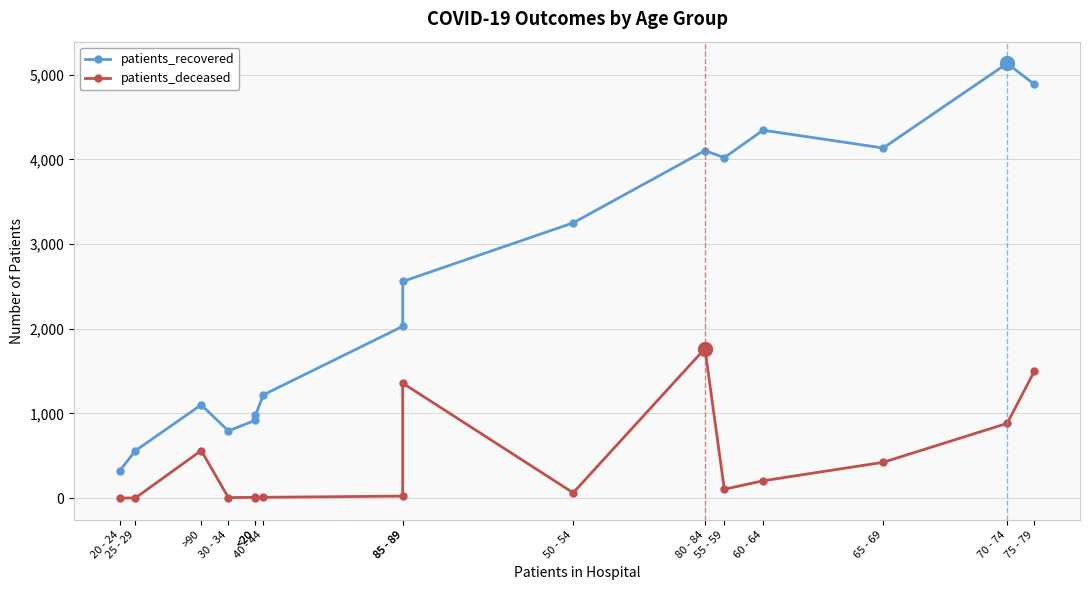

What is the difference between the highest and lowest values at 70 - 74?

4251